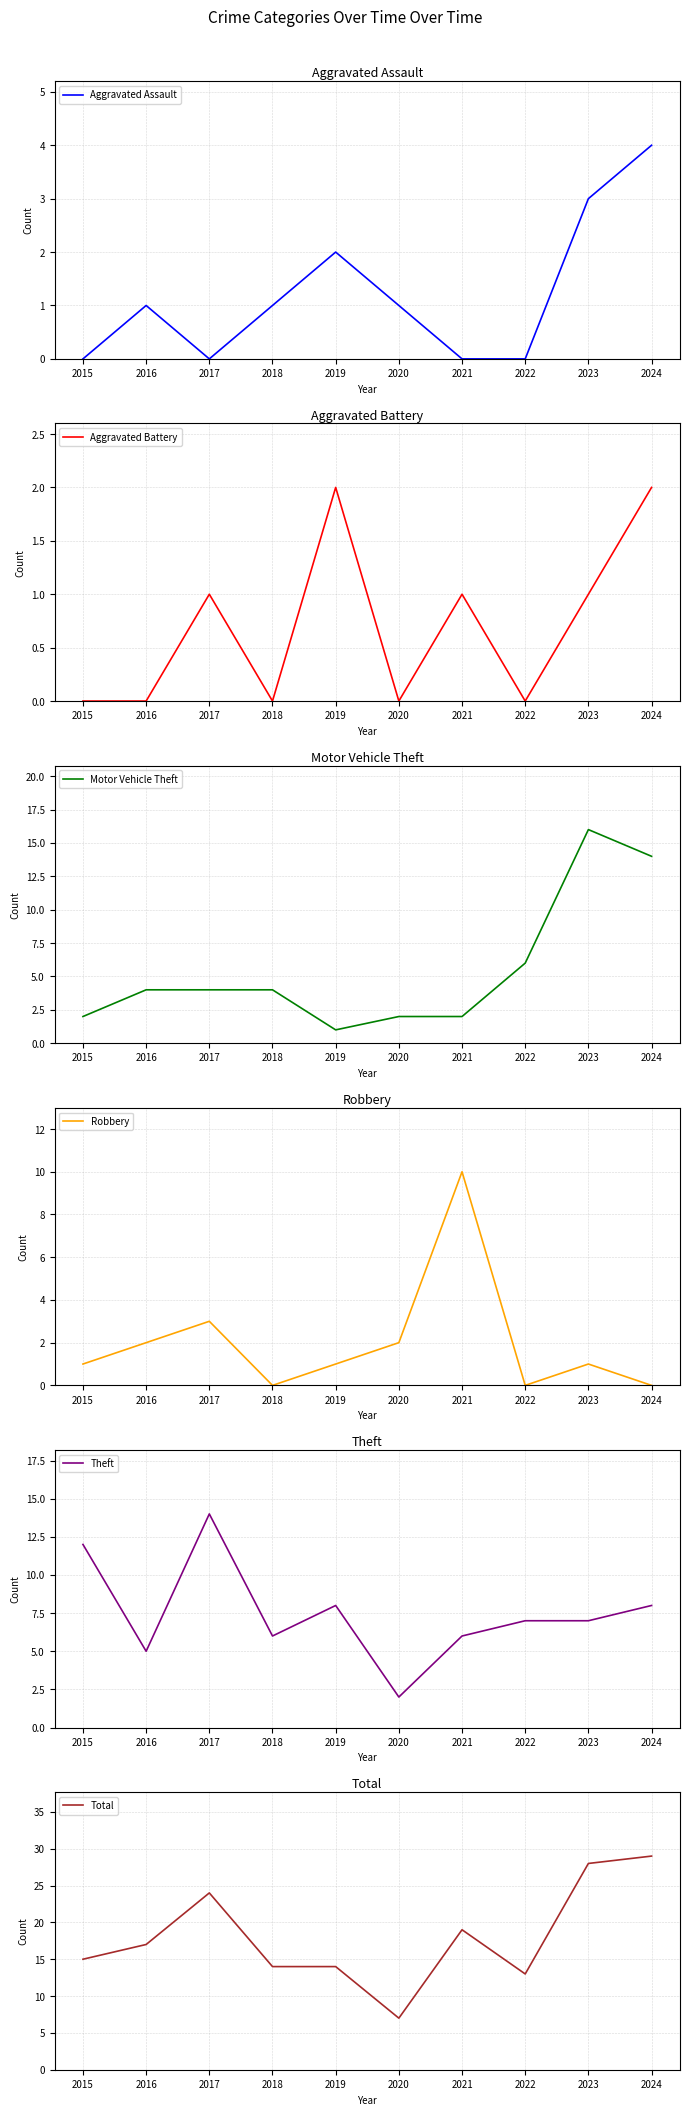

How many lines are shown in the chart?

6